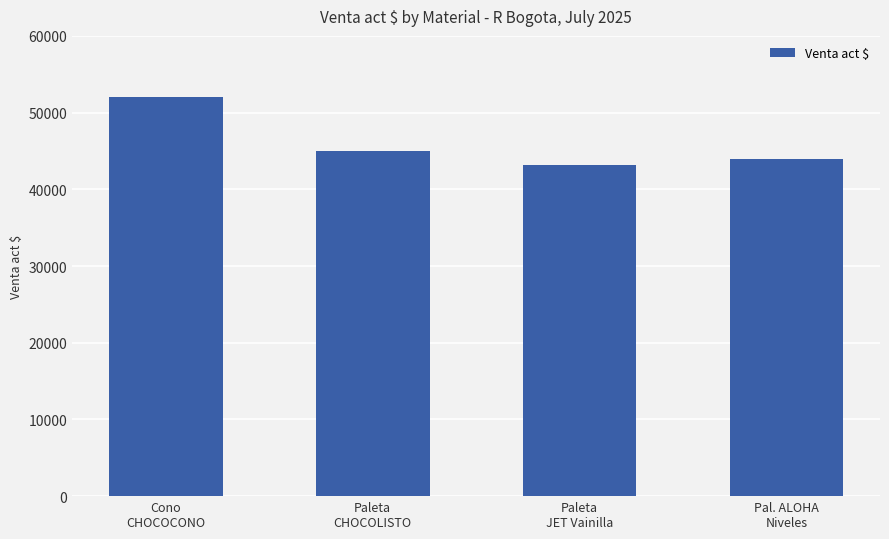

List the labels in order of value, smallest first.

Paleta
JET Vainilla, Pal. ALOHA
Niveles, Paleta
CHOCOLISTO, Cono
CHOCOCONO